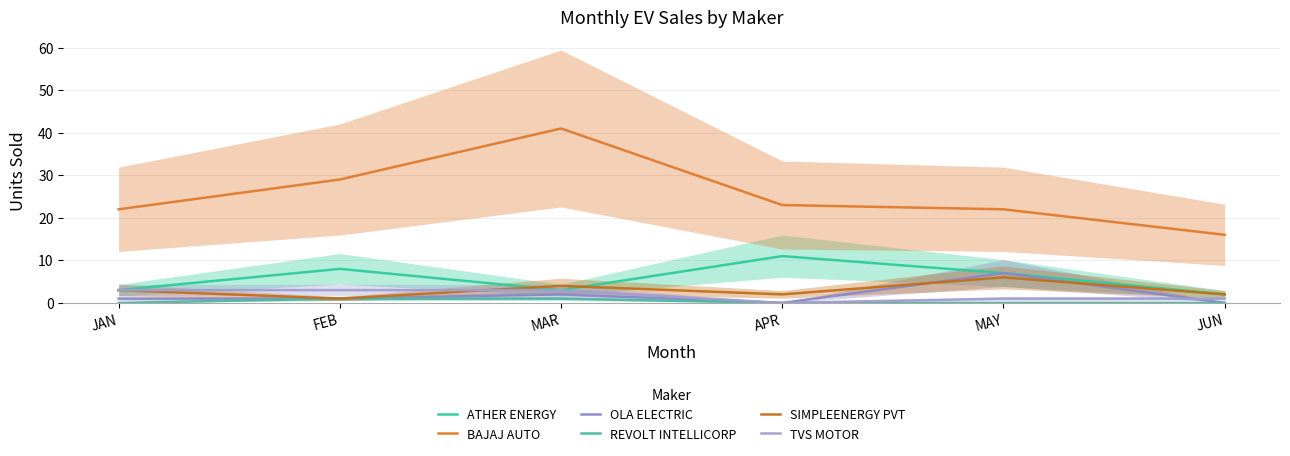

True or false: TVS MOTOR has more than 2 points higher than both neighbors.

False